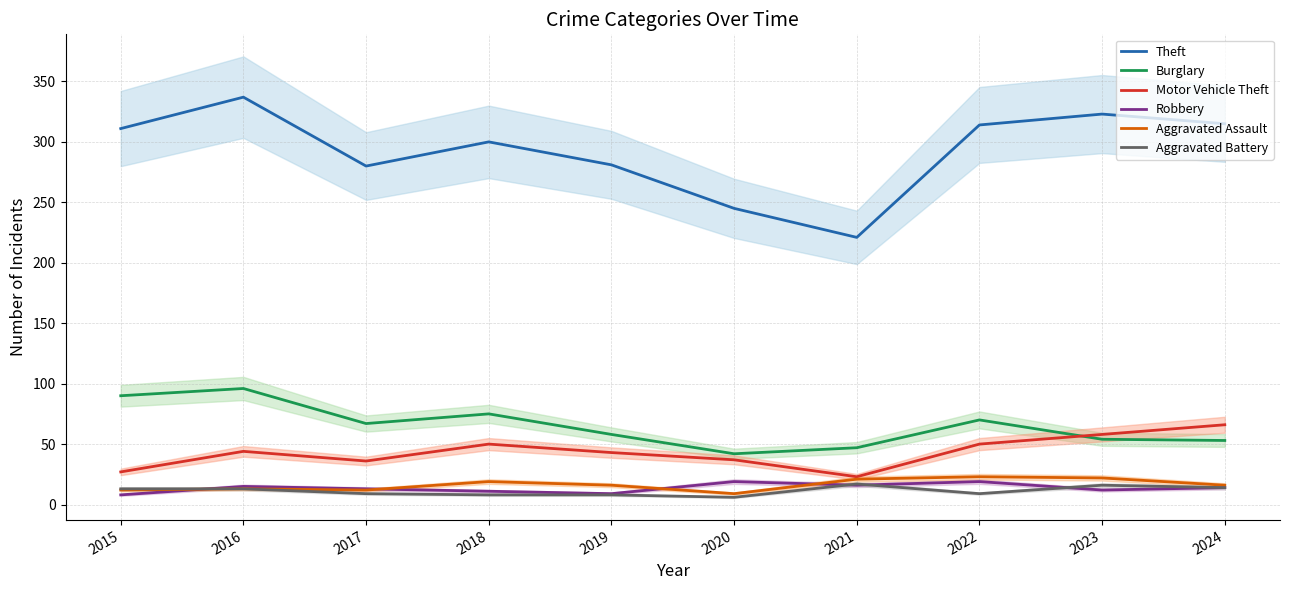

True or false: Theft and Aggravated Battery intersect in this chart.

False